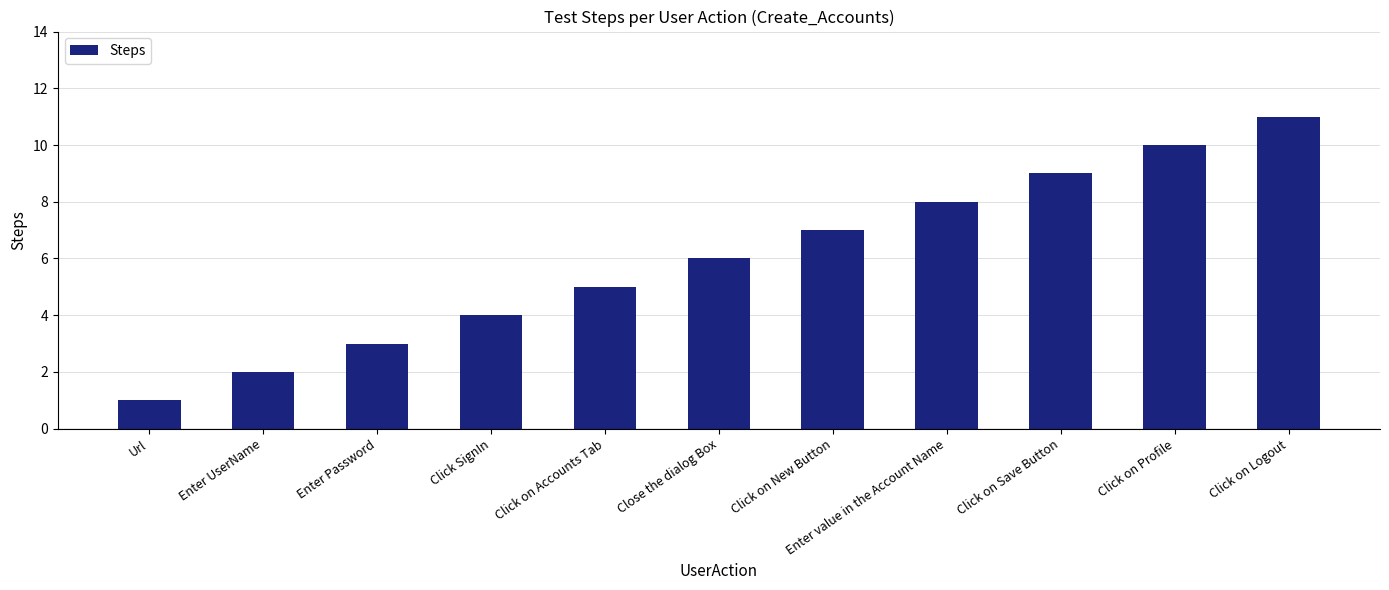

What is the difference between the values at Enter UserName and Click on Profile?

8